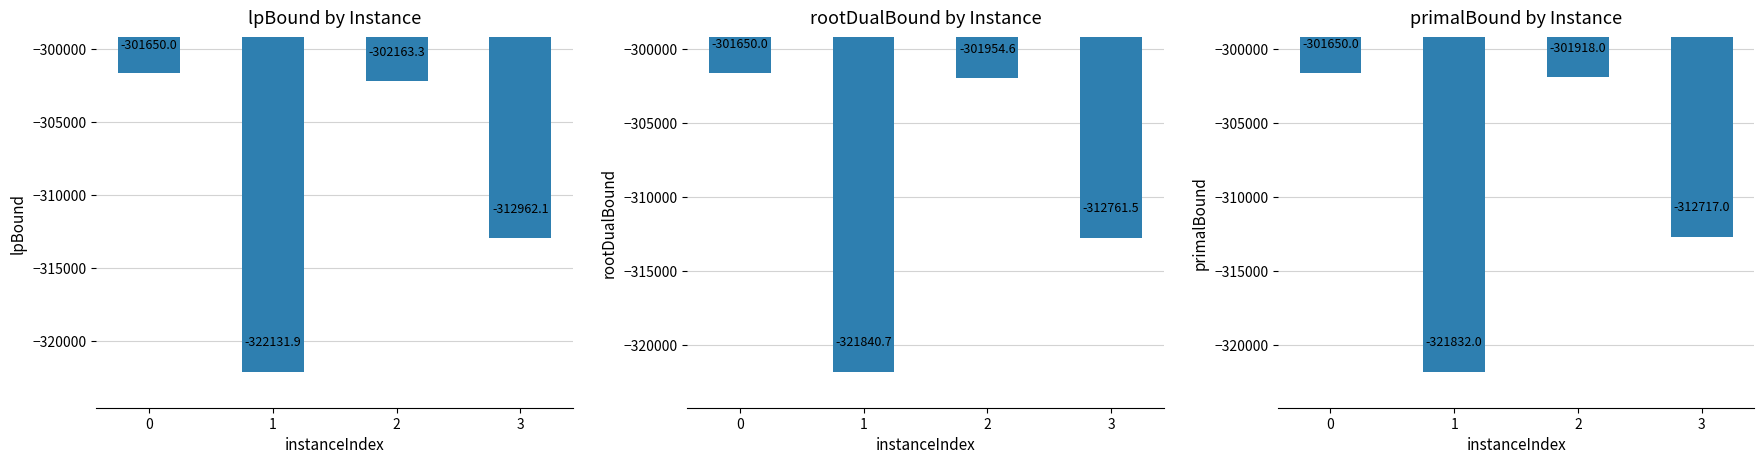

At how many categories does at least one series exceed -310737?

2